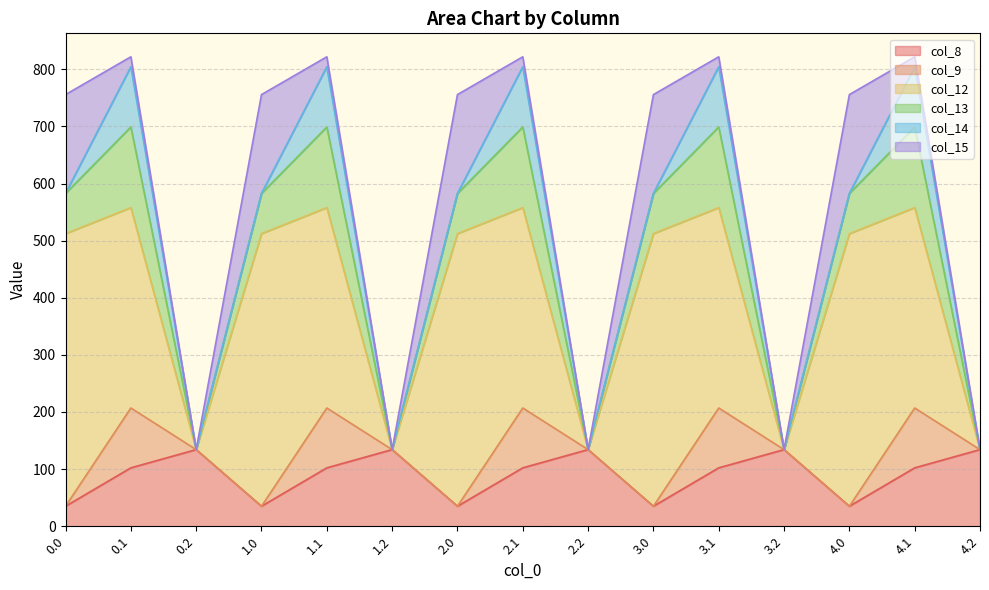

Is it true that col_14 equals 188.2 at 3.1?

False